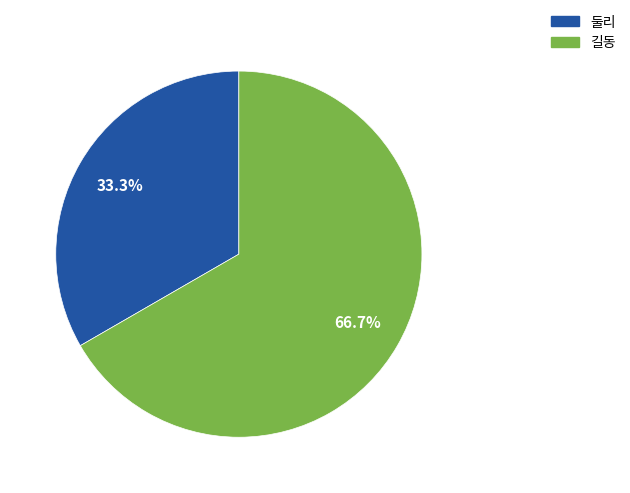

Combined, do 둘리 and 길동 account for over 50%?

Yes